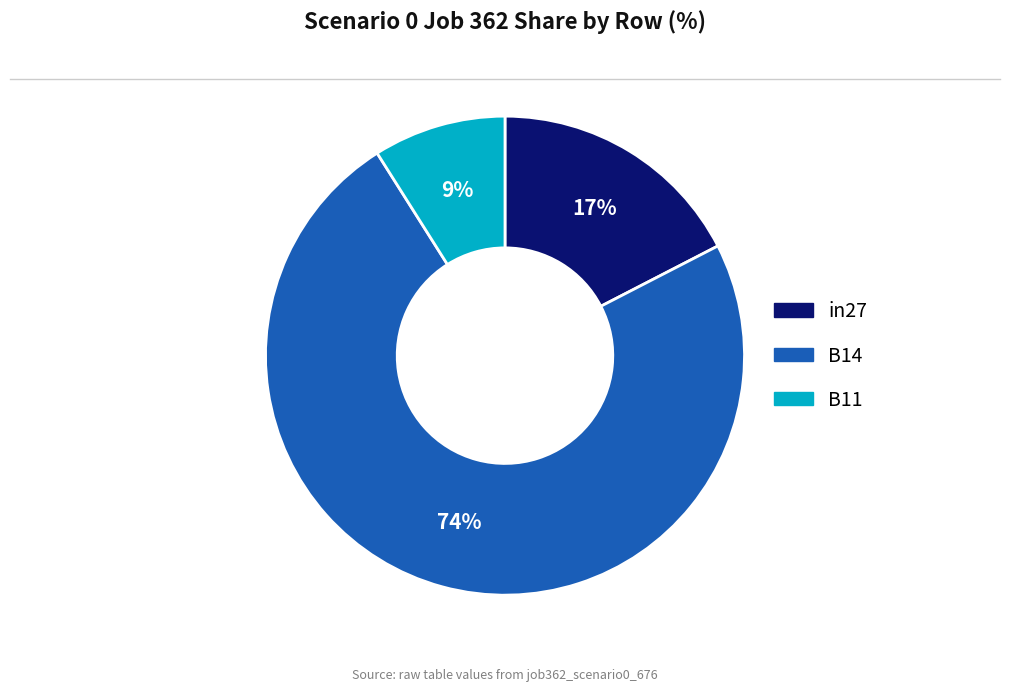

Is in27 the majority of the pie?

No